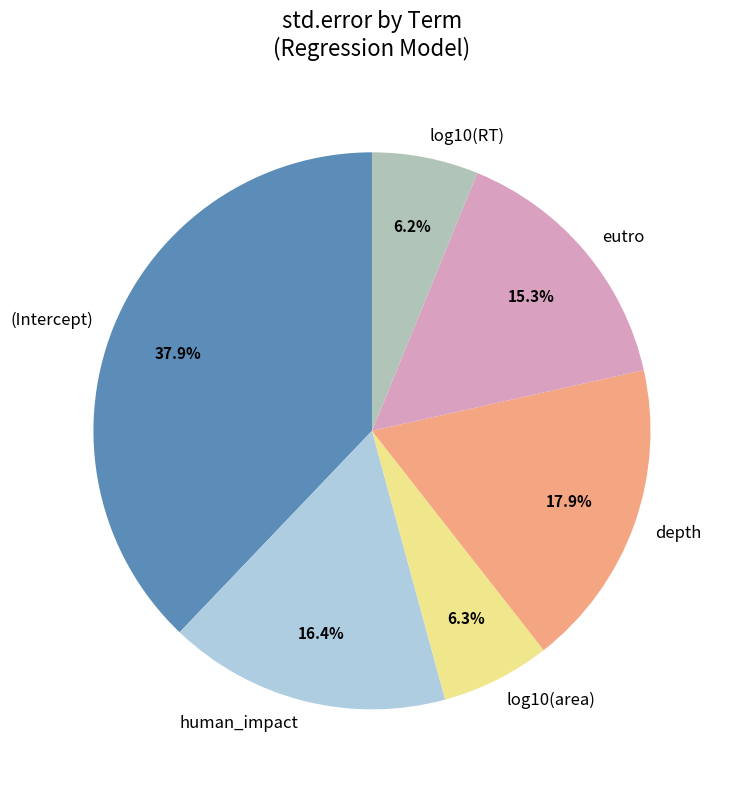

What percentage is NOT represented by log10(area)?

93.7%